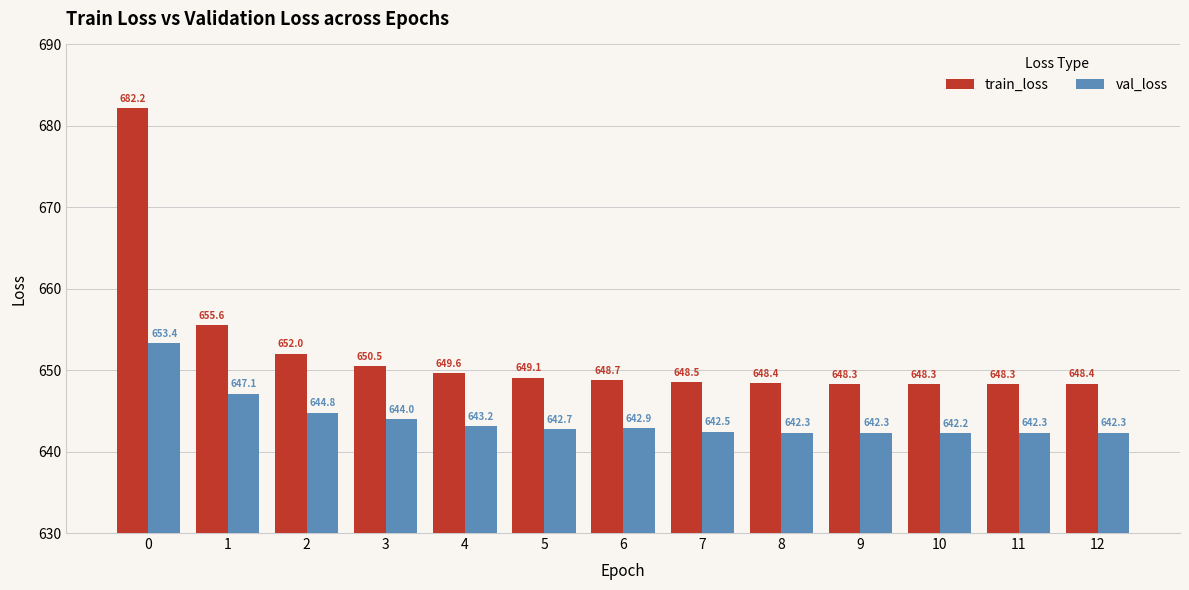

What is the difference between the val_loss values at 1 and 12?

4.8